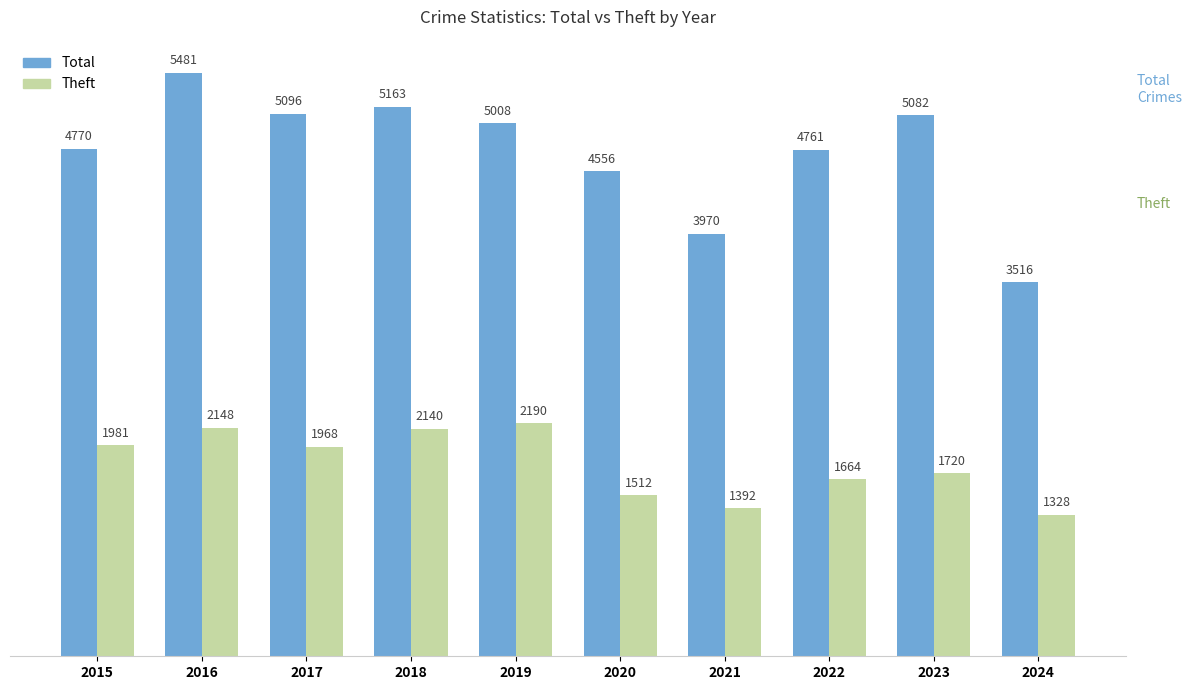

What is the difference between the Theft values at 2021 and 2022?

272